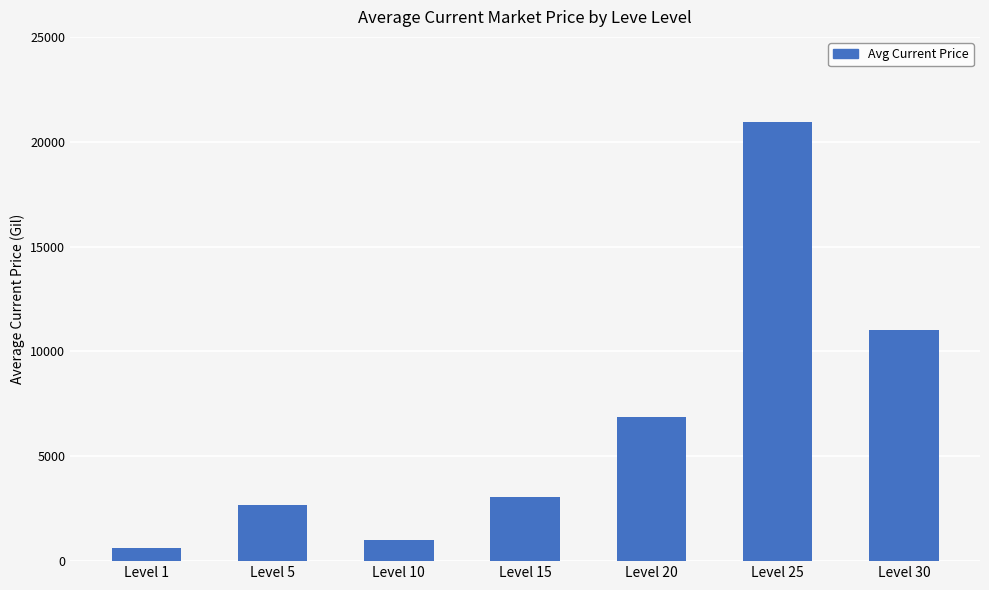

What is the smallest value displayed?

619.8